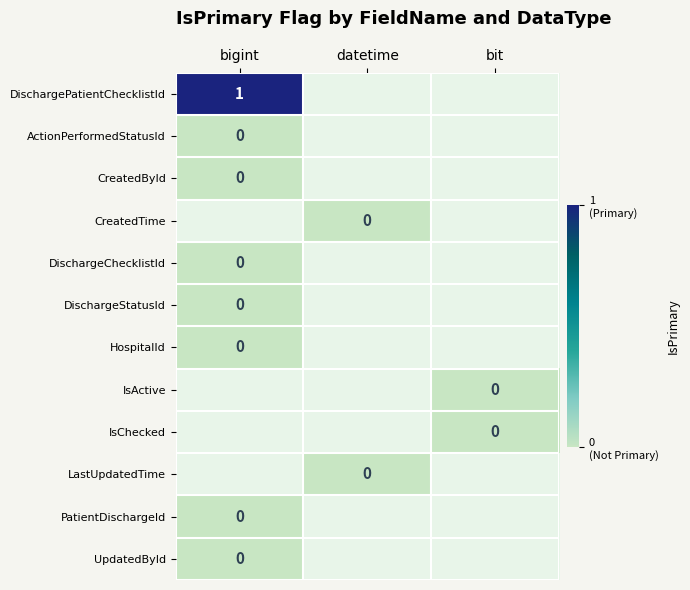

What is the greatest value displayed?

1.0